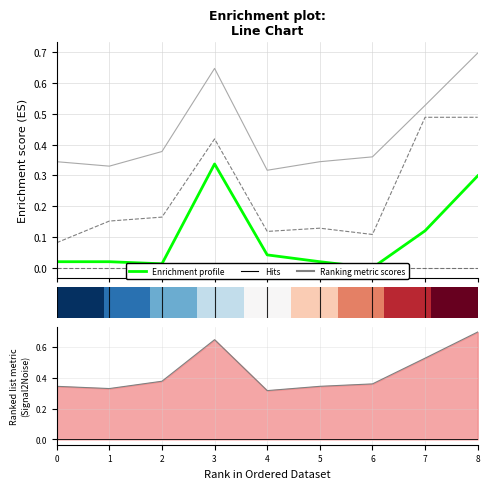

What is the value of the Ranking metric scores point at the 5th from the left?

0.3